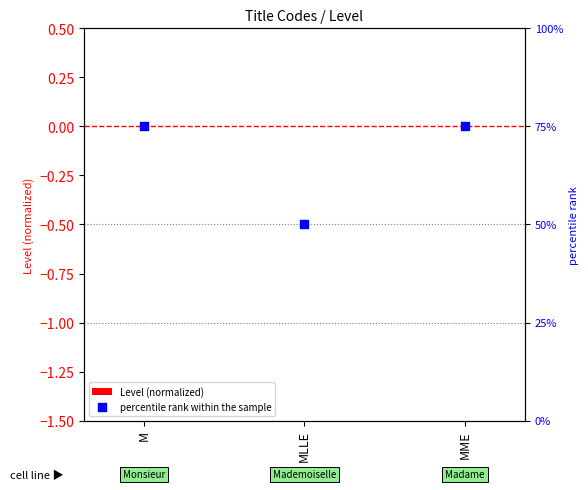

At how many categories does at least one series exceed 37?

3